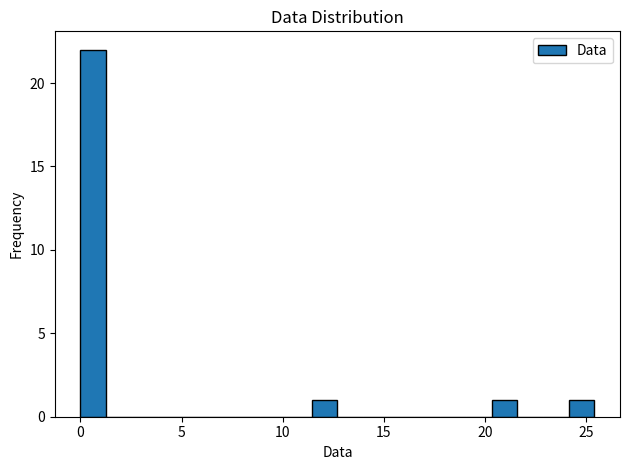

Read against the x-axis, roughly where is the centre of the tallest bar?

0.5